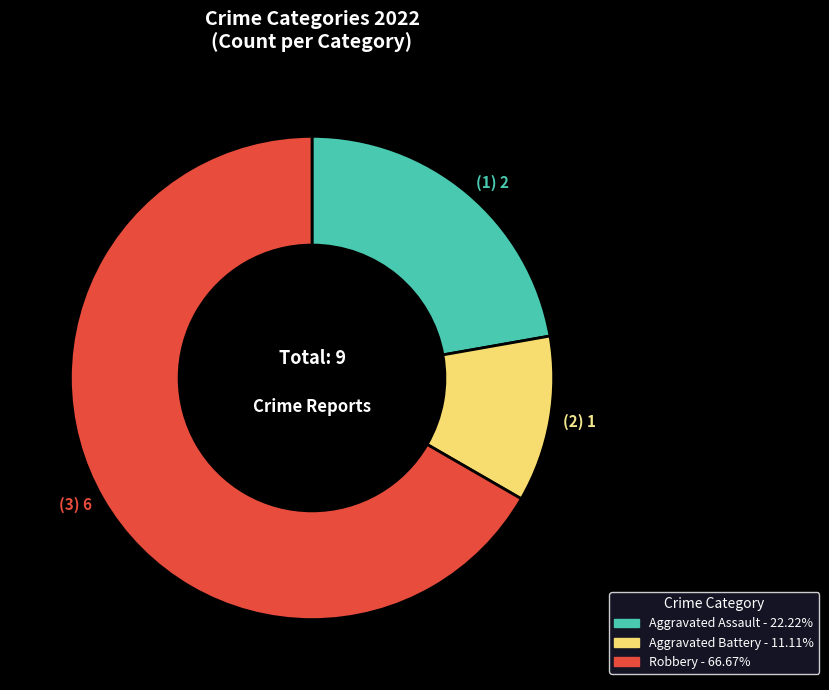

True or false: Aggravated Battery accounts for 11% of the total.

True